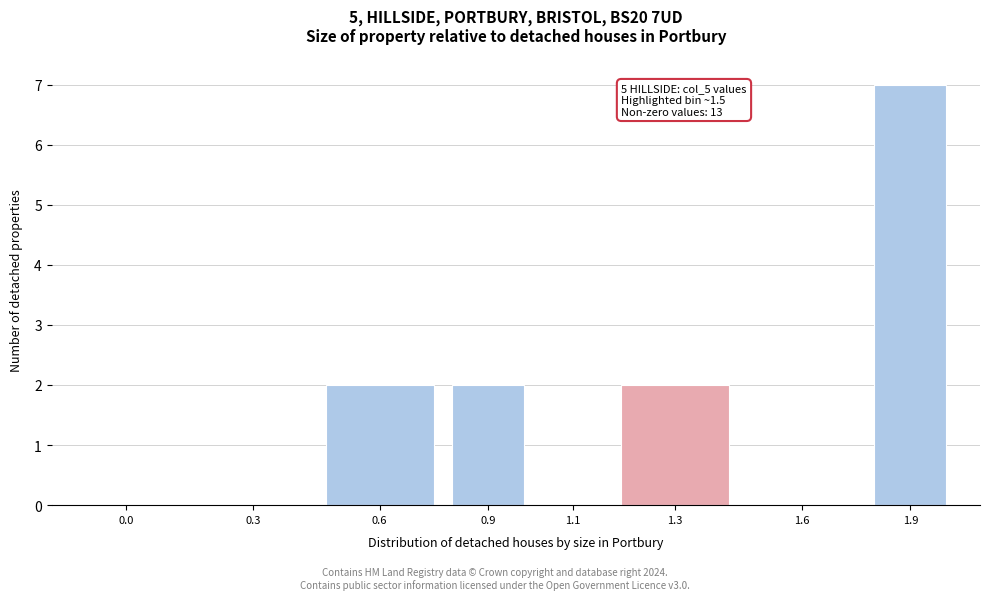

Reading left to right, what are all the values shown in this chart?

0.0=0	0.3=0	0.6=2	0.9=2	1.1=0	1.3=2	1.6=0	1.9=7